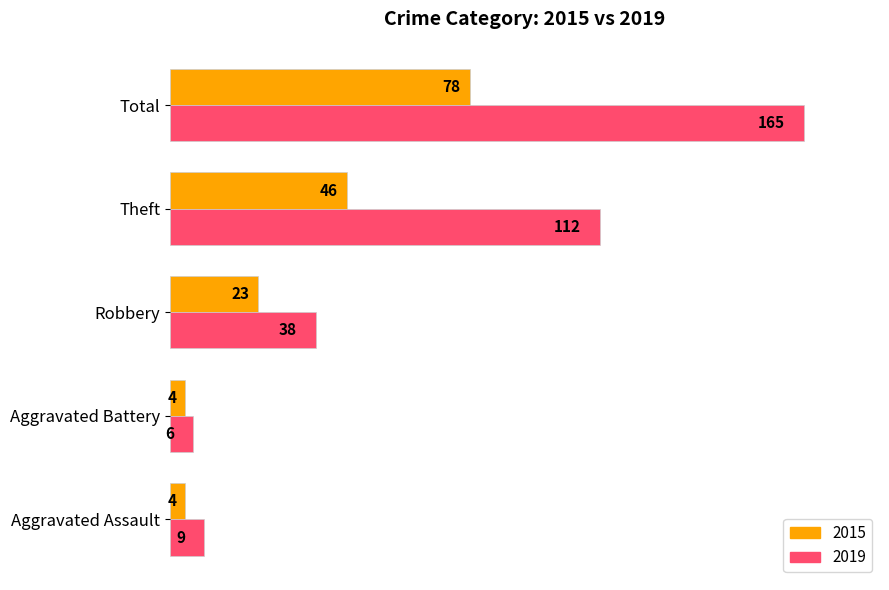

What are all the series names shown in the legend?

2015, 2019